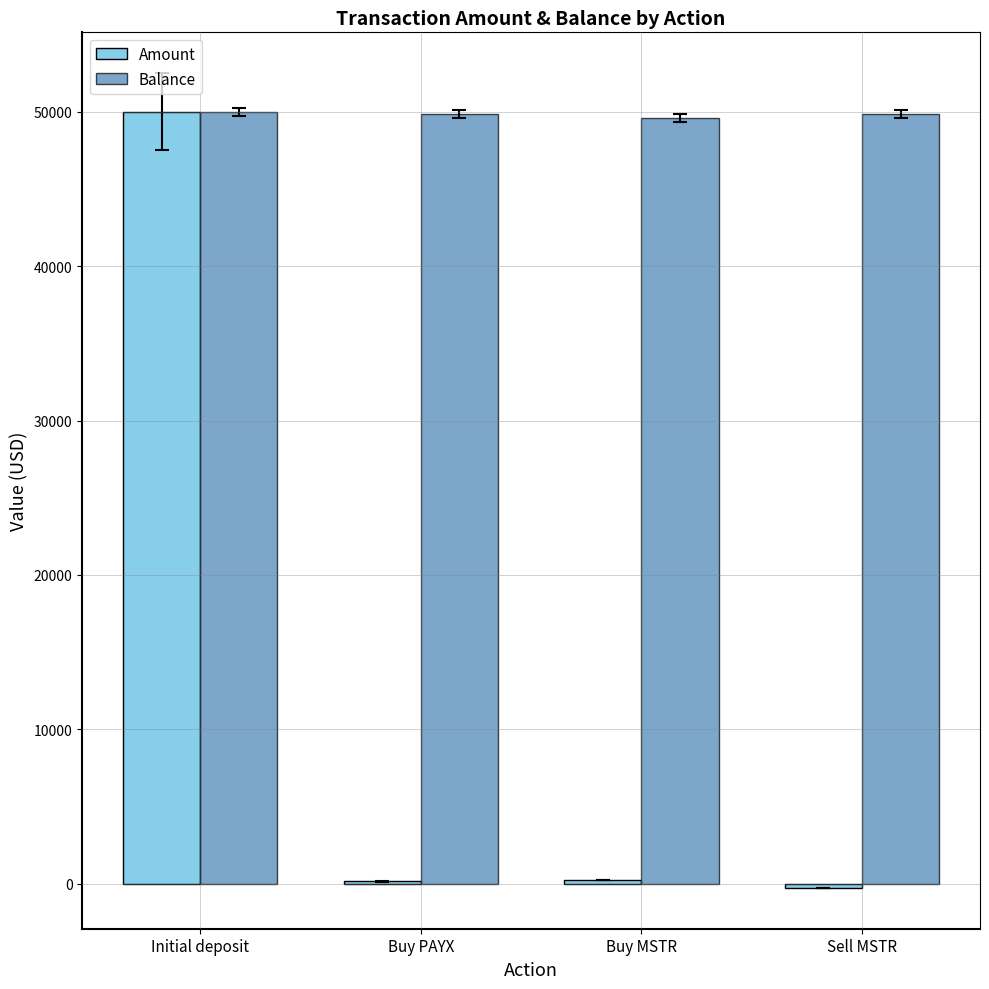

How many groups of bars are there?

4